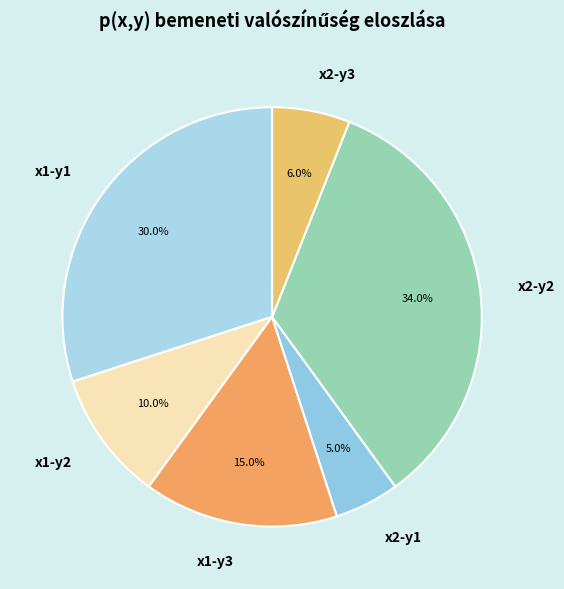

Which has a higher value, x1-y1 or x2-y3?

x1-y1